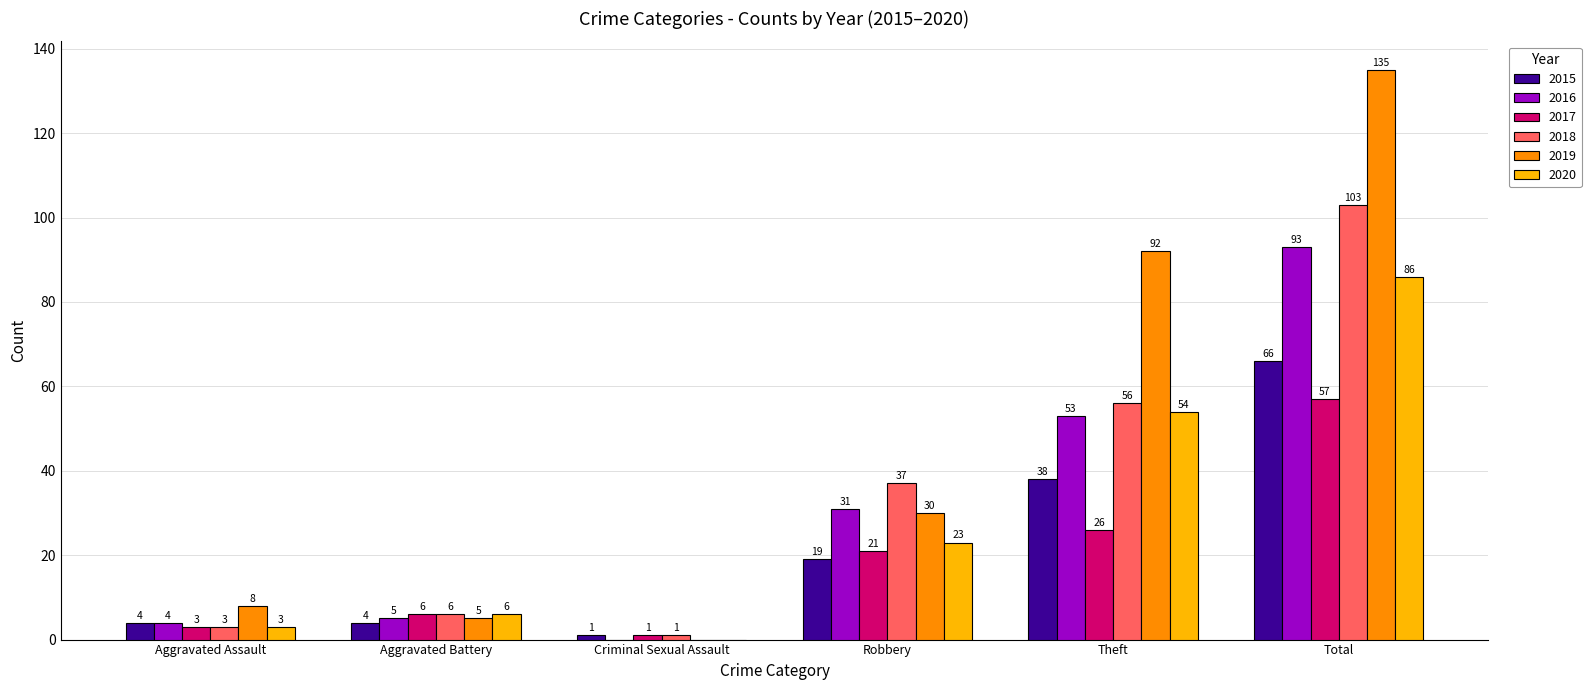

Where is 2020 nearest to the value 43?

Theft